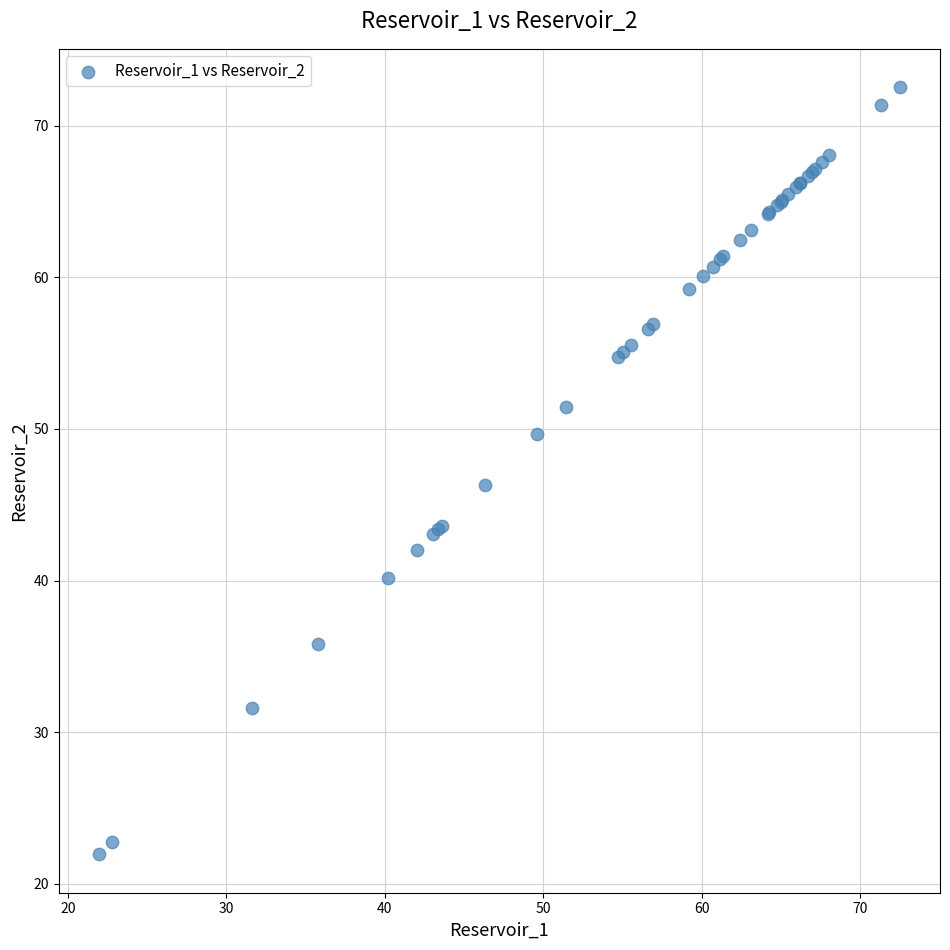

What Y value in the scatter plot is closest to 47?

46.3